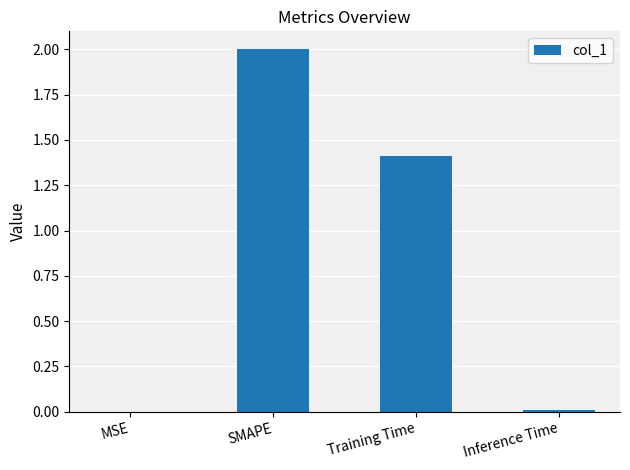

Approximately how many times larger is the value at Training Time compared to SMAPE?

0.7